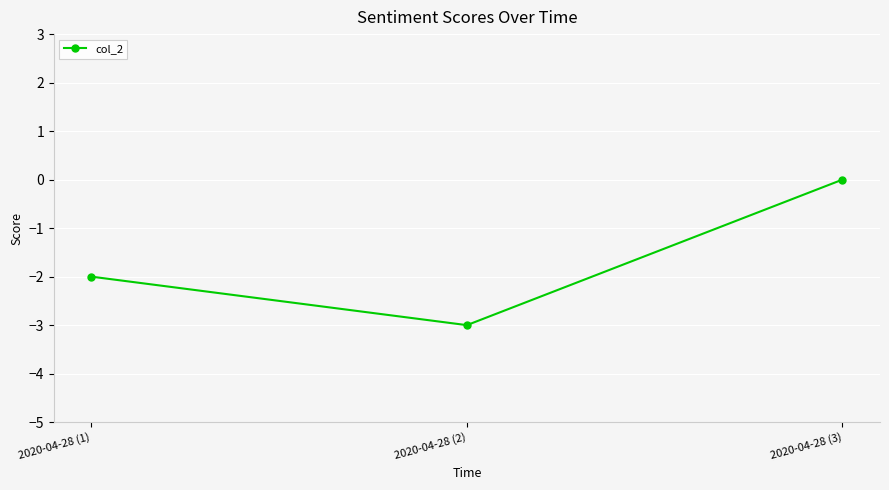

List the labels in order of value, smallest first.

2020-04-28 (2), 2020-04-28 (1), 2020-04-28 (3)